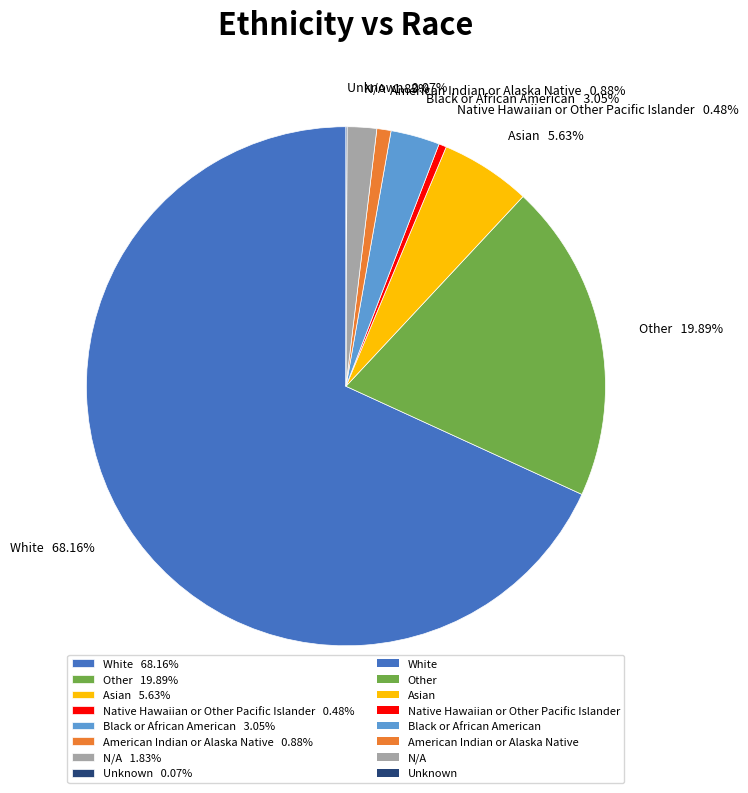

What is the ratio of the value at White 68.16% to the value at Other 19.89%?

3.4